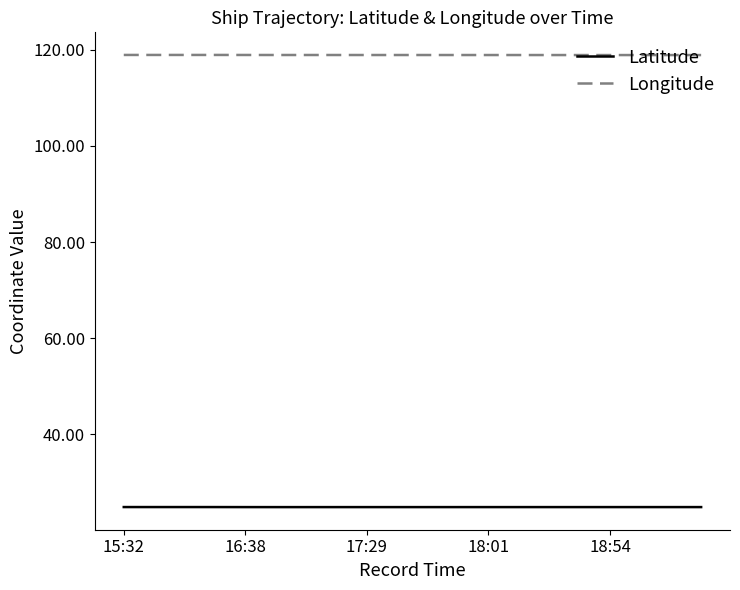

True or false: Latitude and Longitude cross at least once.

False